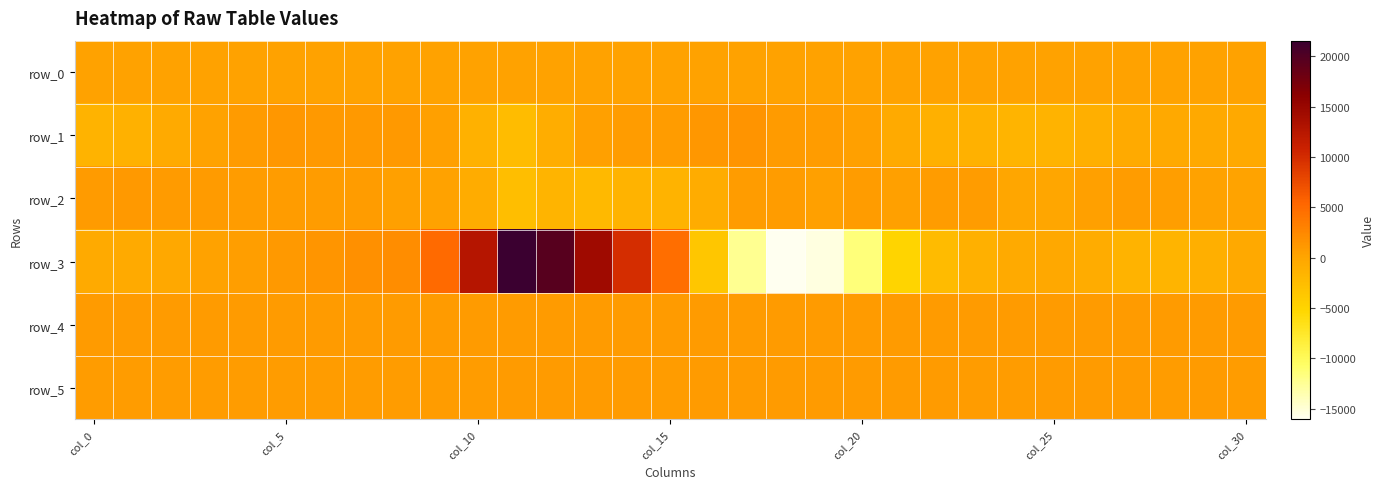

What is the maximum value shown in the chart?

21564.0